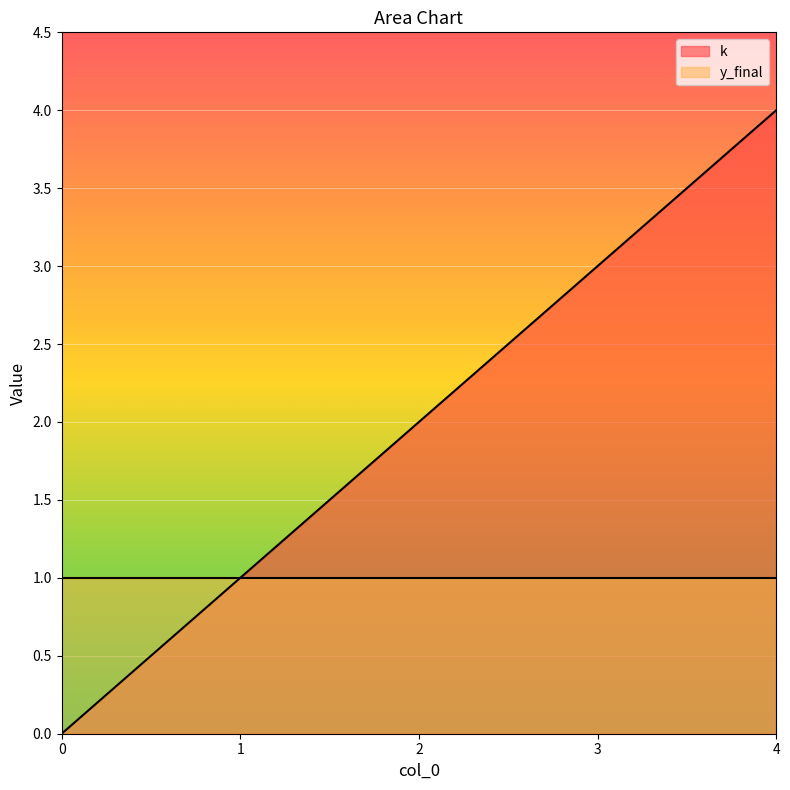

True or false: there are more than 1 points higher than both neighbors.

False